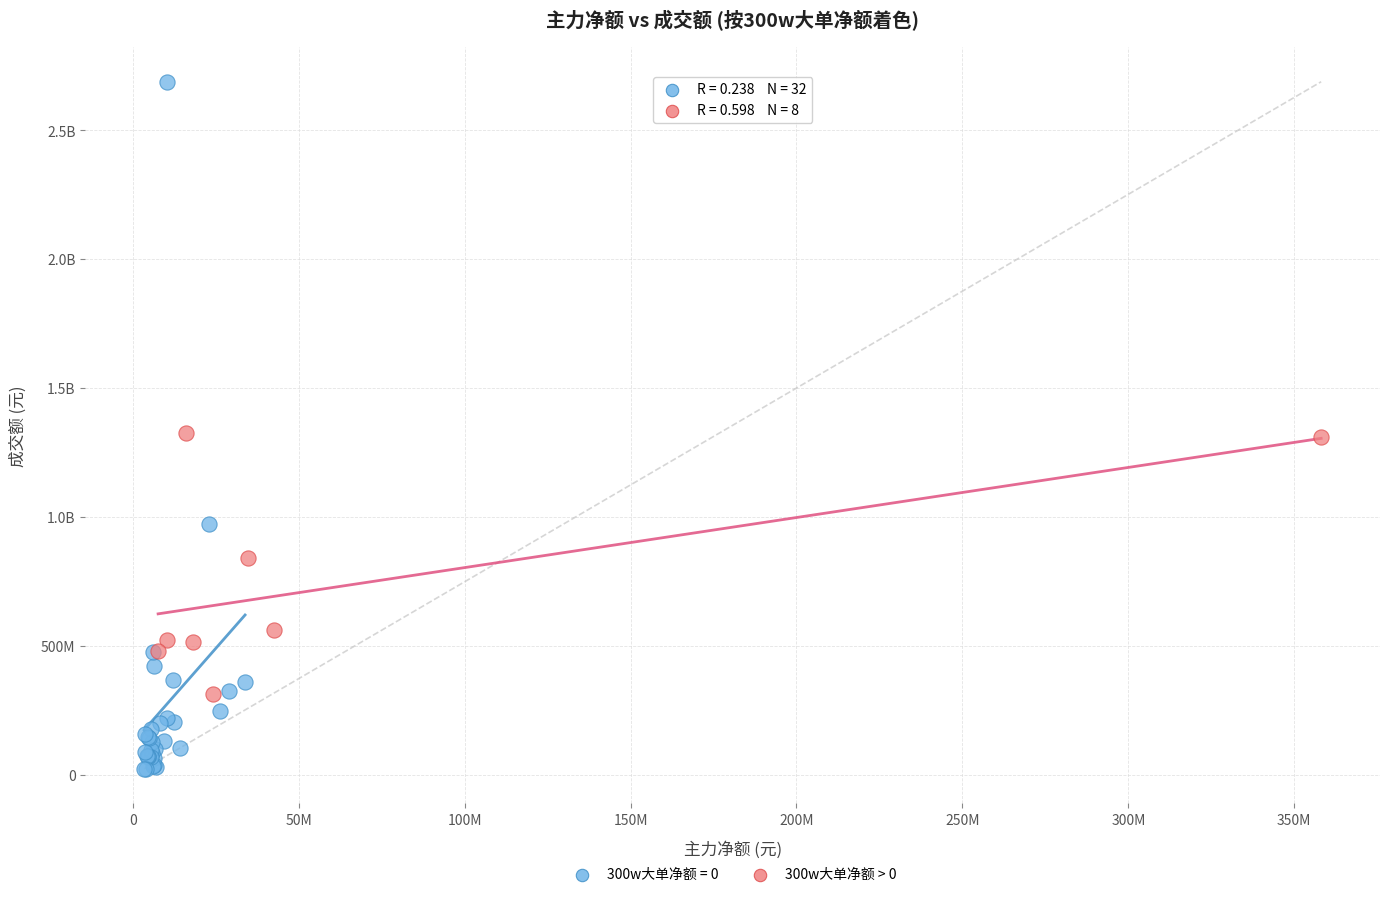

What are all the series names shown in the legend?

300w大单净额 = 0, 300w大单净额 > 0